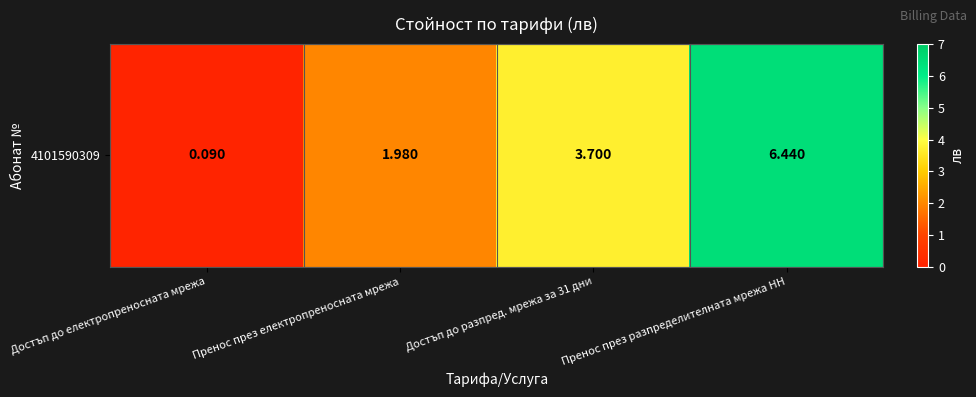

What is the difference between the second highest and second lowest values?

1.7